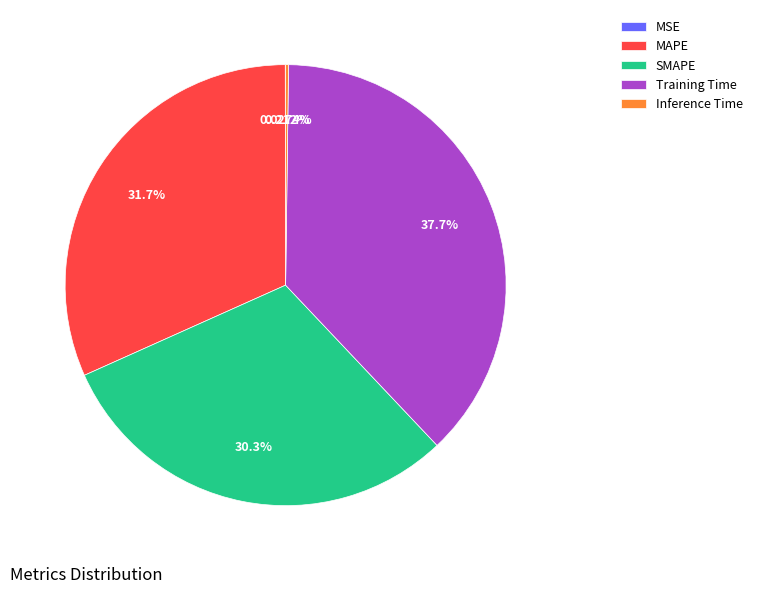

Is MAPE the majority of the pie?

No